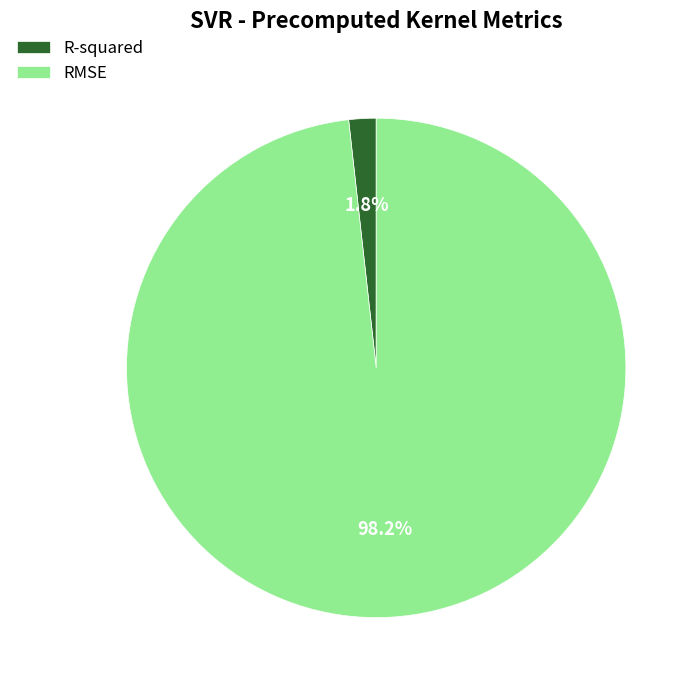

How many slices are in this pie chart?

2